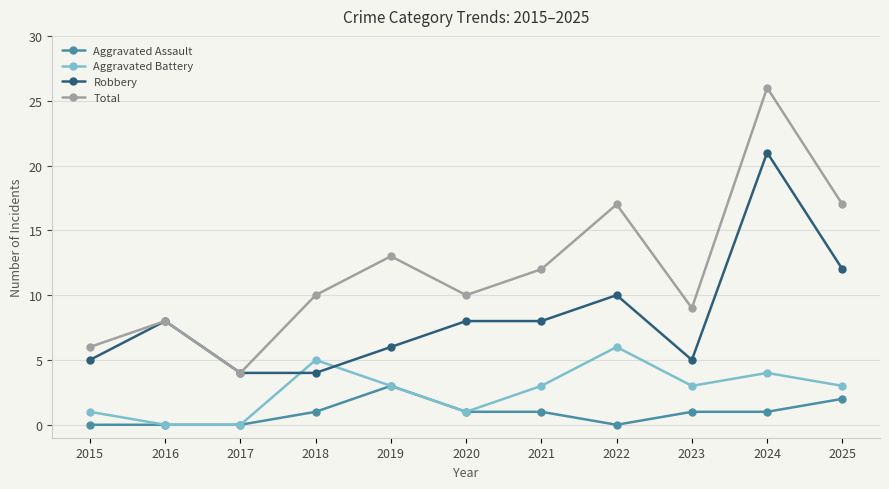

True or false: Aggravated Battery and Total intersect in this chart.

False